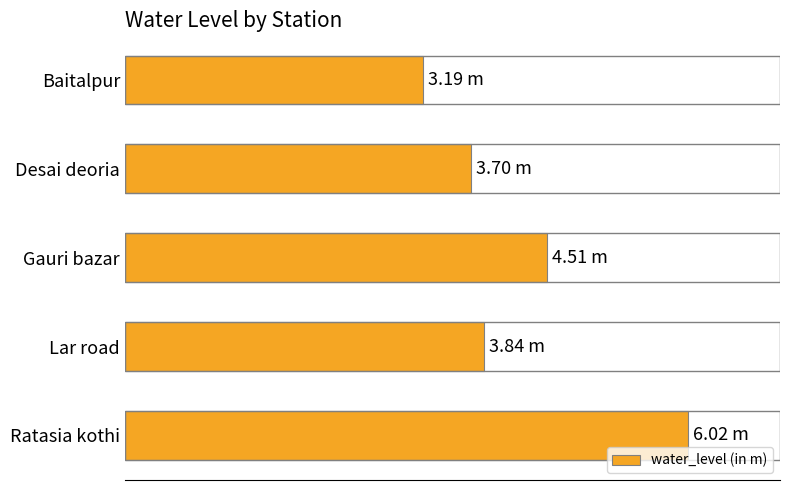

What is the average value?

4.3